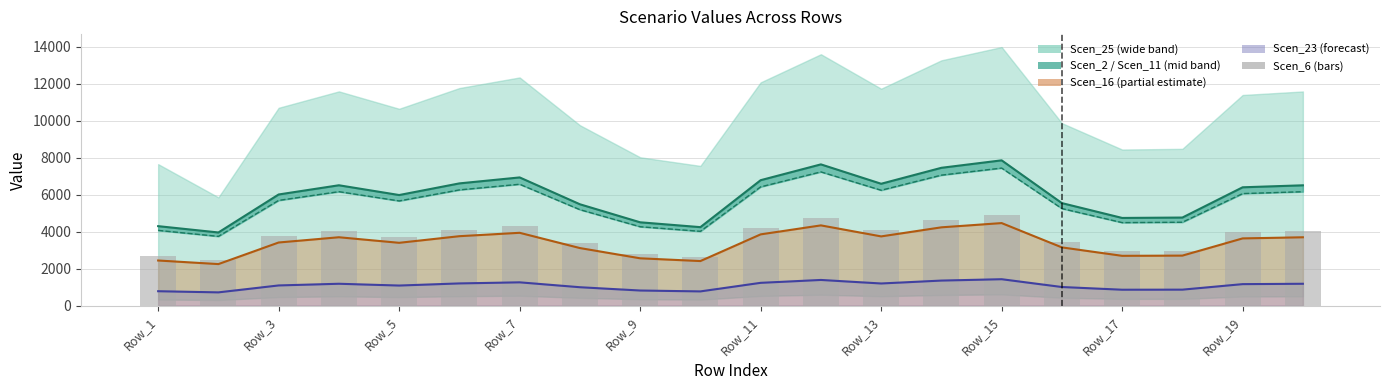

Are the bars horizontal?

No